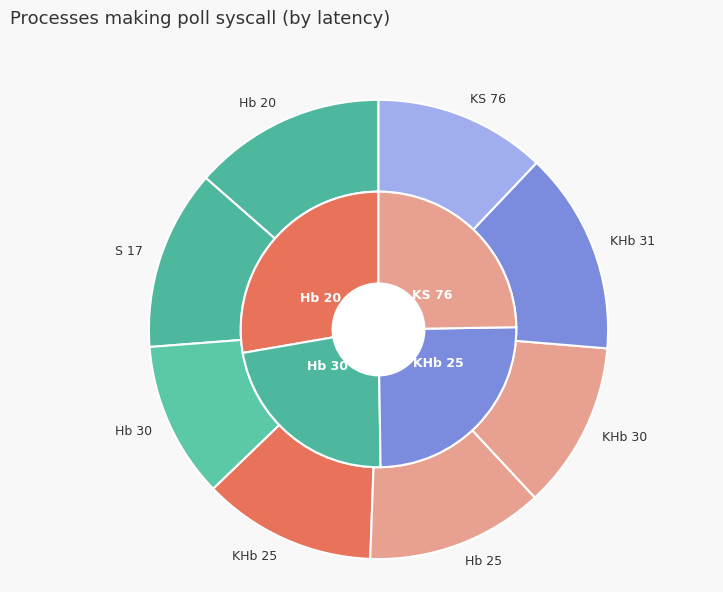

Which slice is the largest?

KHb 31